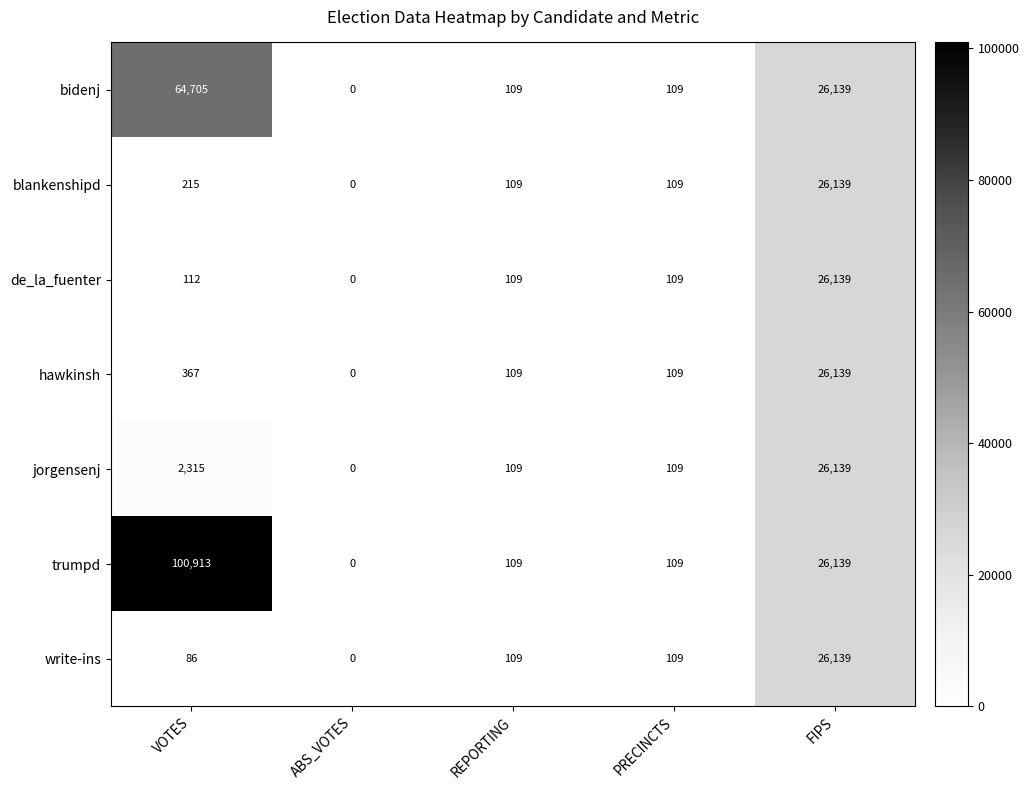

What is the sum of the write-ins values at ABS_VOTES and VOTES?

86